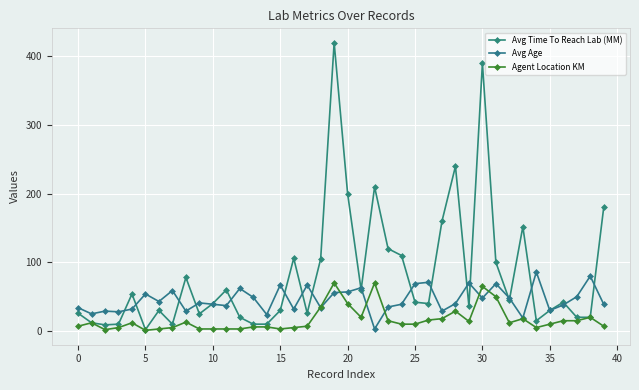

Which series has the largest range (max minus min)?

Avg Time To Reach Lab (MM)